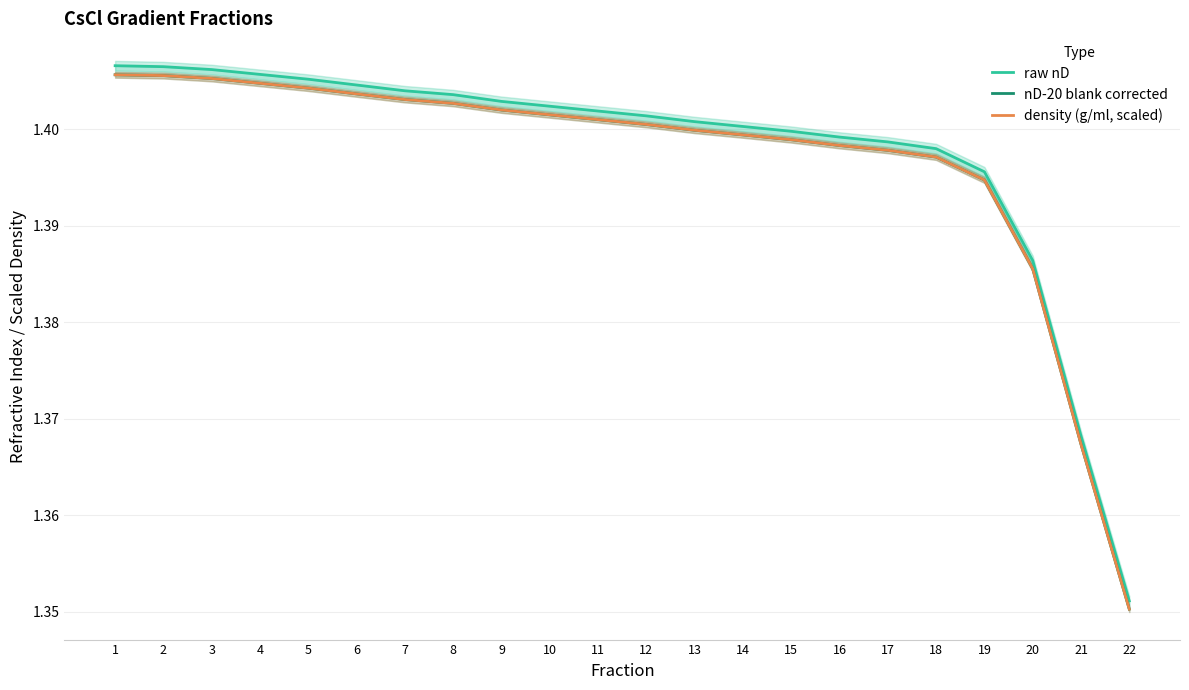

List the labels in order of density (g/ml, scaled) value, largest first.

1, 2, 3, 4, 5, 6, 7, 8, 9, 10, 11, 12, 13, 14, 15, 16, 17, 18, 19, 20, 21, 22